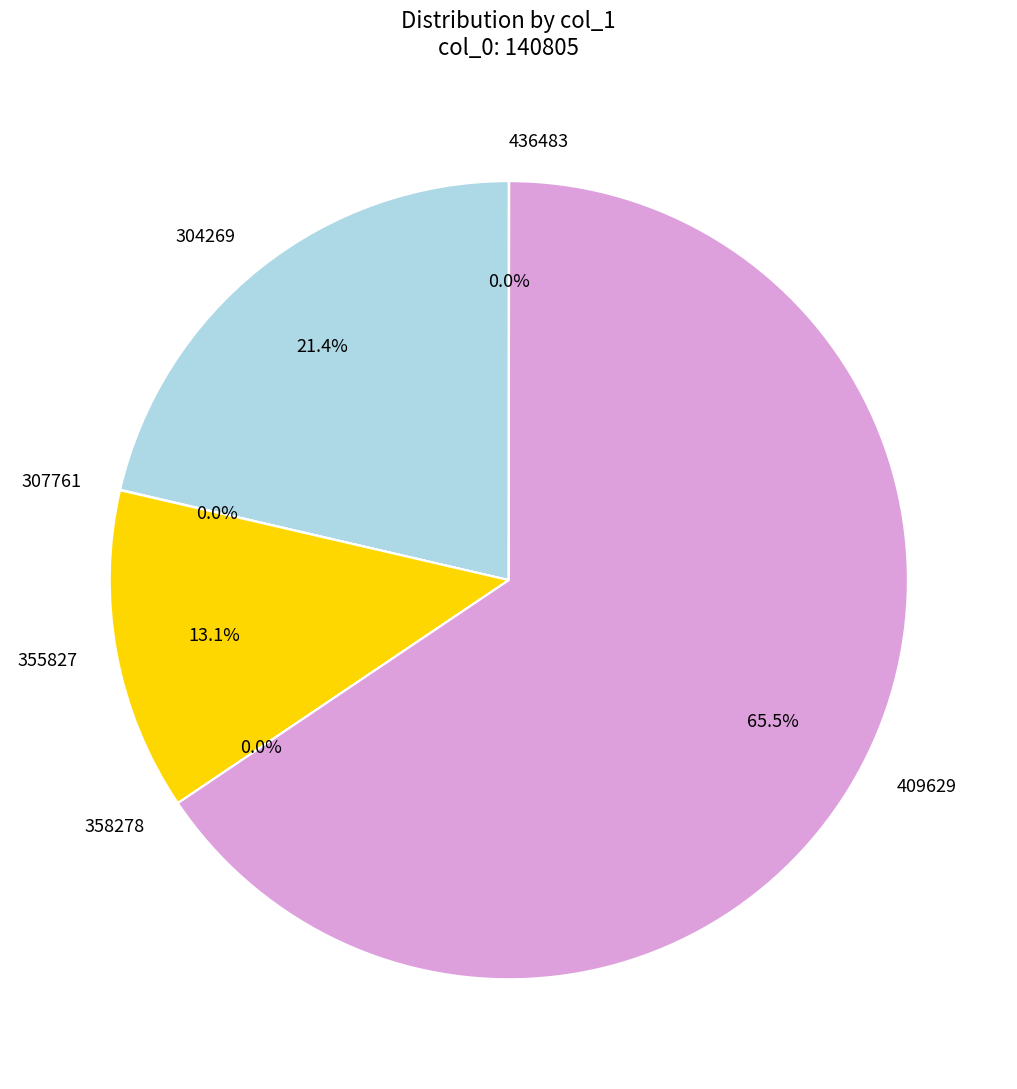

Between 355827 and 409629, which is larger?

409629